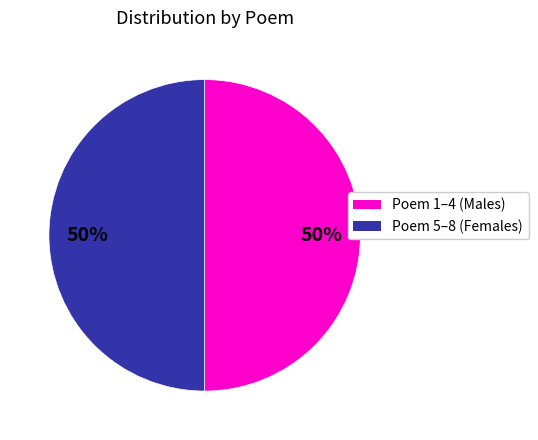

To the nearest percent, what is the average slice percentage?

50%